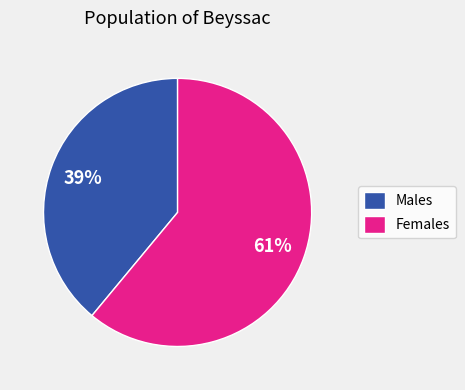

Does any single category account for the majority?

Yes